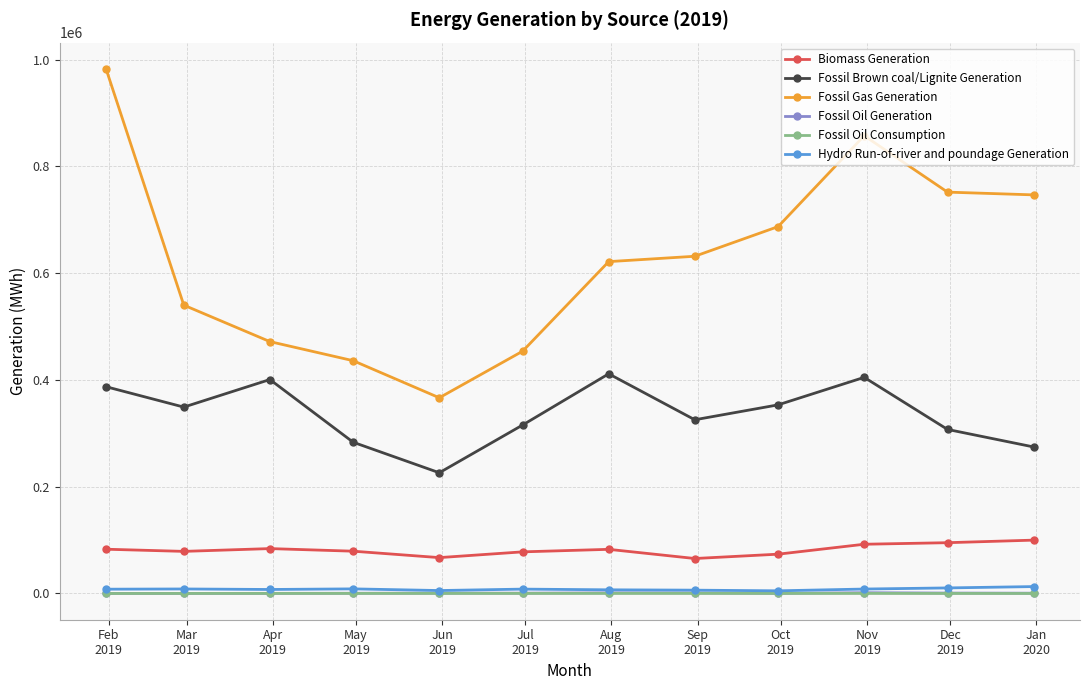

Which series has the widest spread of values?

Fossil Gas Generation